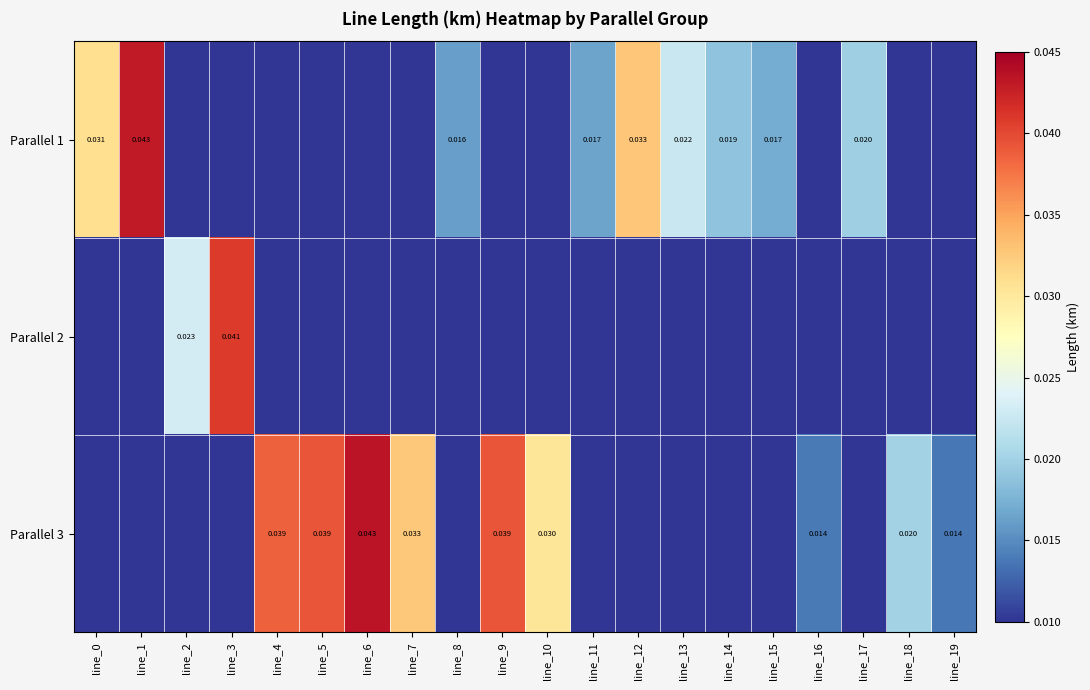

Is the value of Parallel 3 at line_18 greater than the value of Parallel 1 at line_13?

No